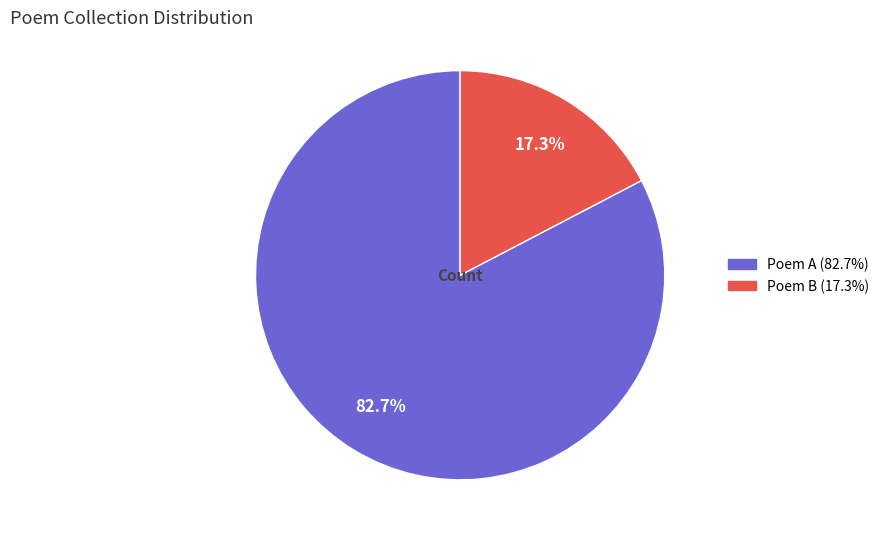

Does any single category account for the majority?

Yes